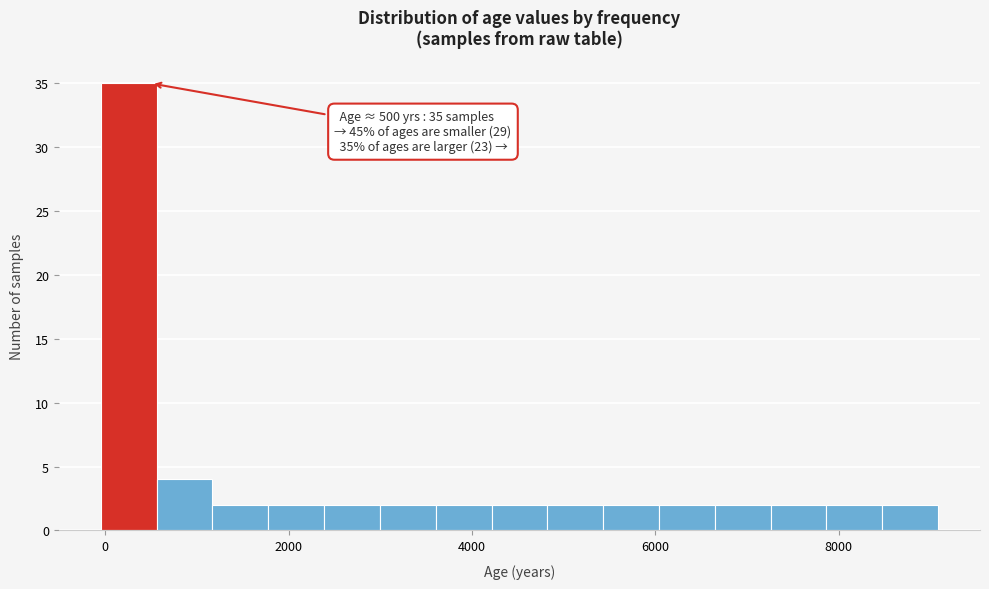

Around what value on the x-axis is the tallest bar? Give the approximate position of its centre, as read against the axis.

200